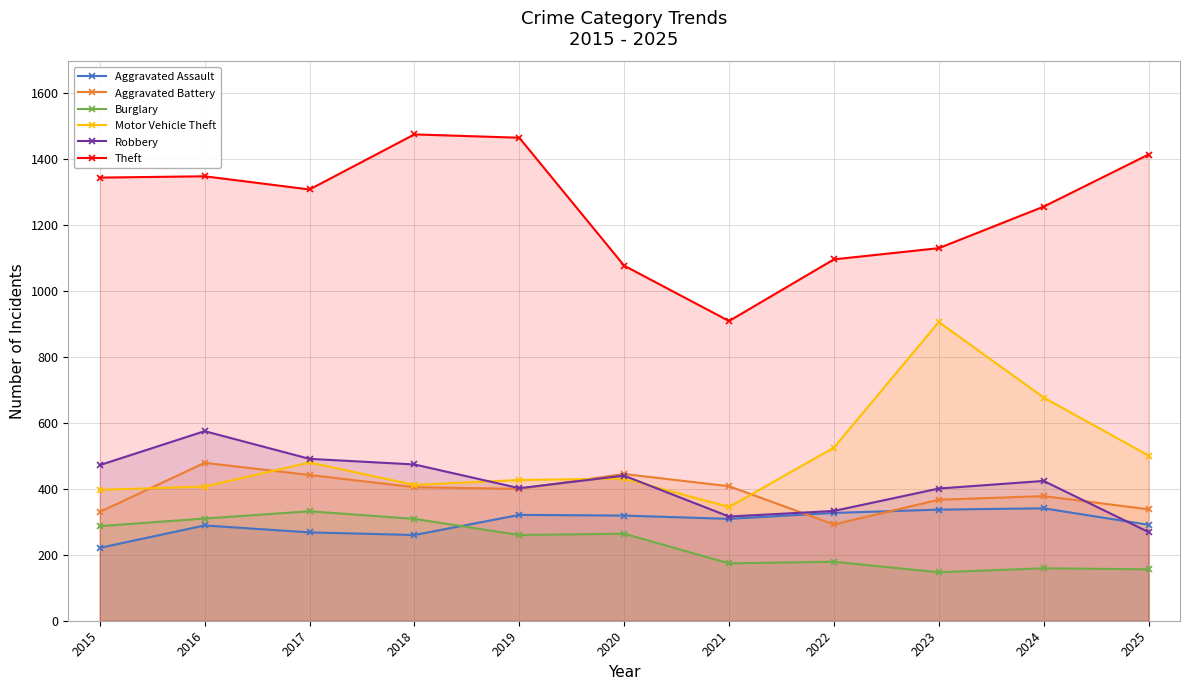

Reading right to left, extract all data points from this chart.

Aggravated Assault: 291	341	337	327	309	319	321	260	268	289	221
Aggravated Battery: 338	378	367	292	408	445	400	405	442	479	330
Burglary: 156	159	147	179	174	264	260	309	332	310	287
Motor Vehicle Theft: 501	677	906	525	345	431	427	412	480	407	397
Robbery: 269	424	401	333	316	440	402	474	491	575	472
Theft: 1414	1256	1130	1096	909	1077	1465	1475	1308	1348	1344